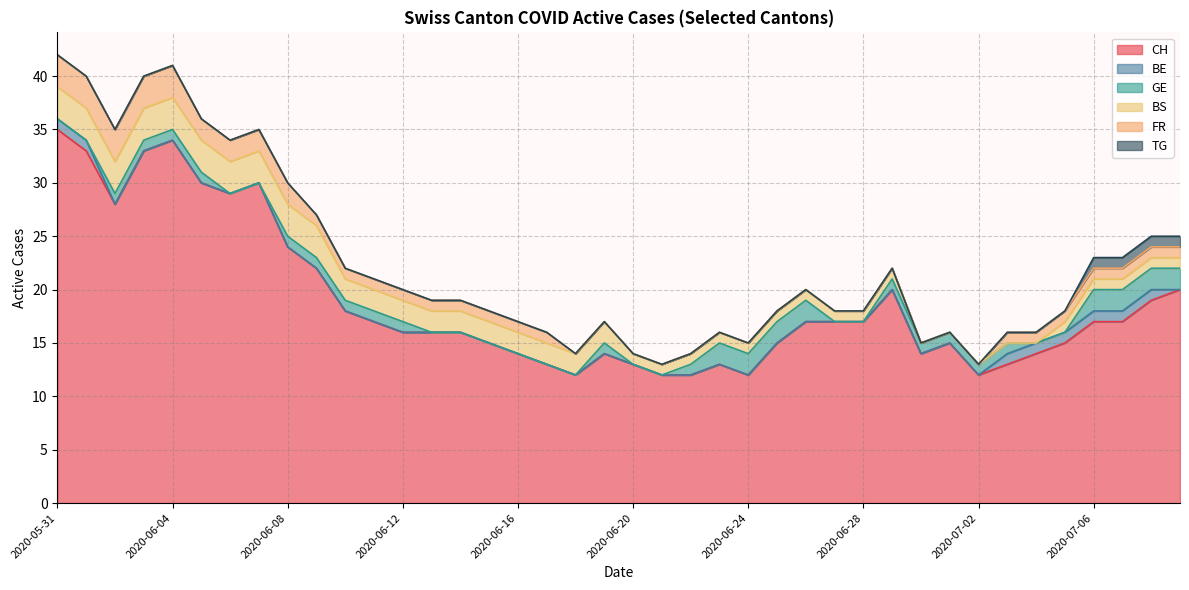

True or false: BS has a value of 3 at 2020-06-06.

True